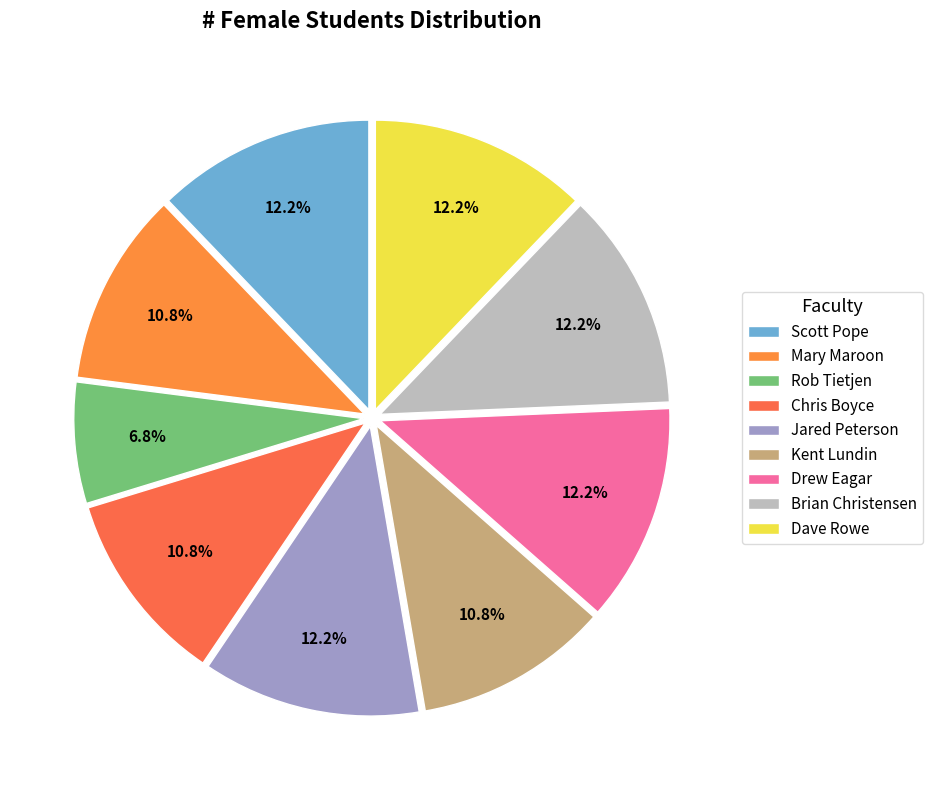

The Drew Eagar slice represents 1% of the pie. True or false?

False